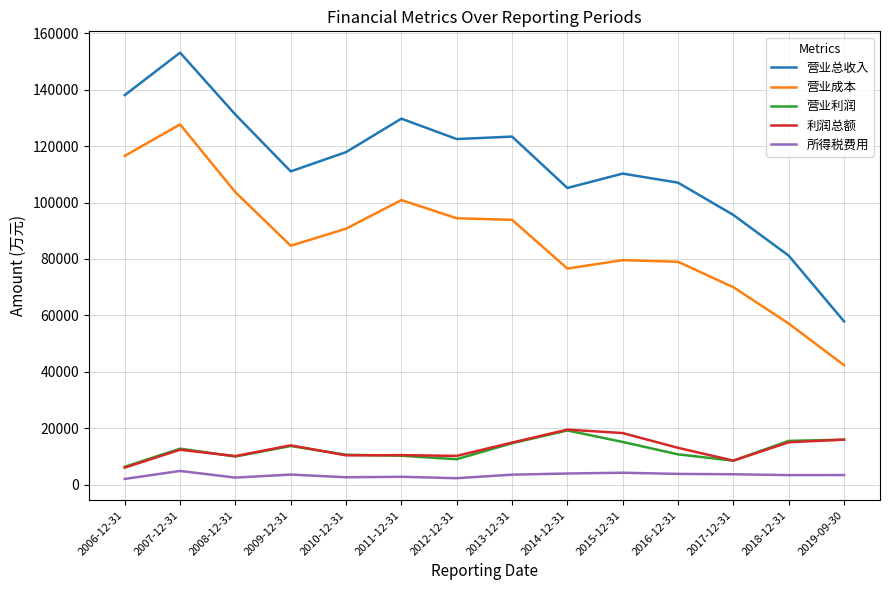

True or false: 营业成本 and 利润总额 intersect in this chart.

False